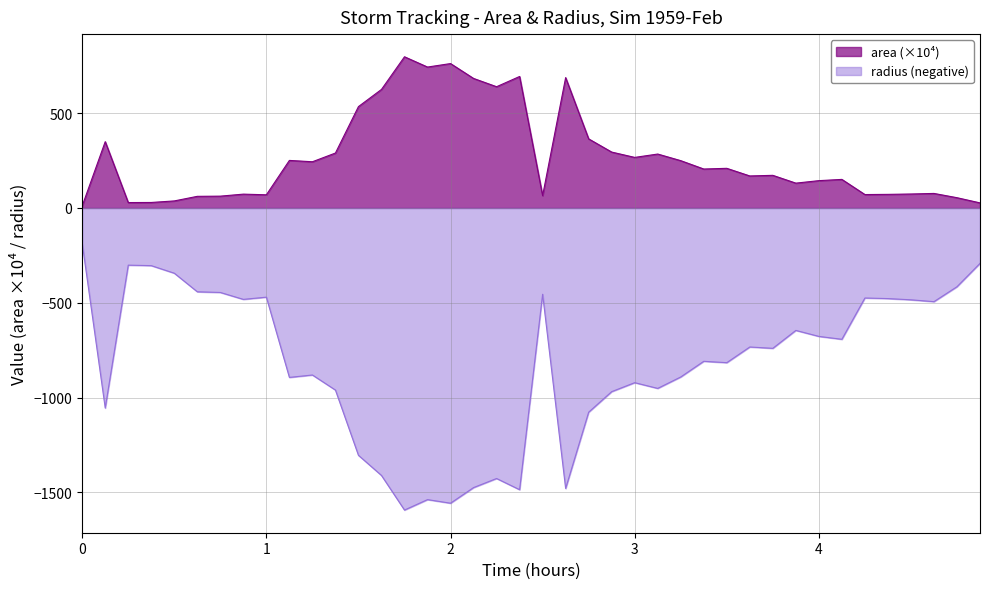

What is the sum of all area values?

10751.9